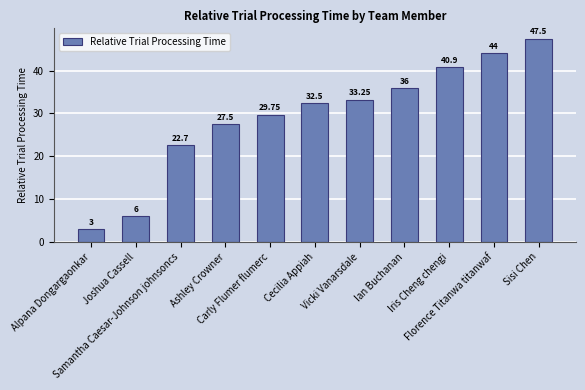

List the labels in order of value, smallest first.

Alpana Dongargaonkar, Joshua Cassell, Samantha Caesar-Johnson johnsoncs, Ashley Crowner, Carly Flumer flumerc, Cecilia Appiah, Vicki Vanarsdale, Ian Buchanan, Iris Cheng chengi, Florence Titanwa titanwaf, Sisi Chen